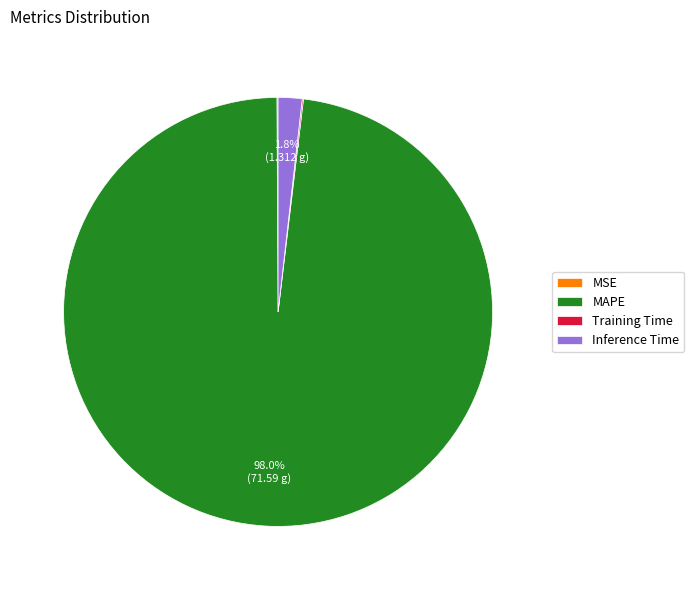

Is MAPE the majority of the pie?

Yes